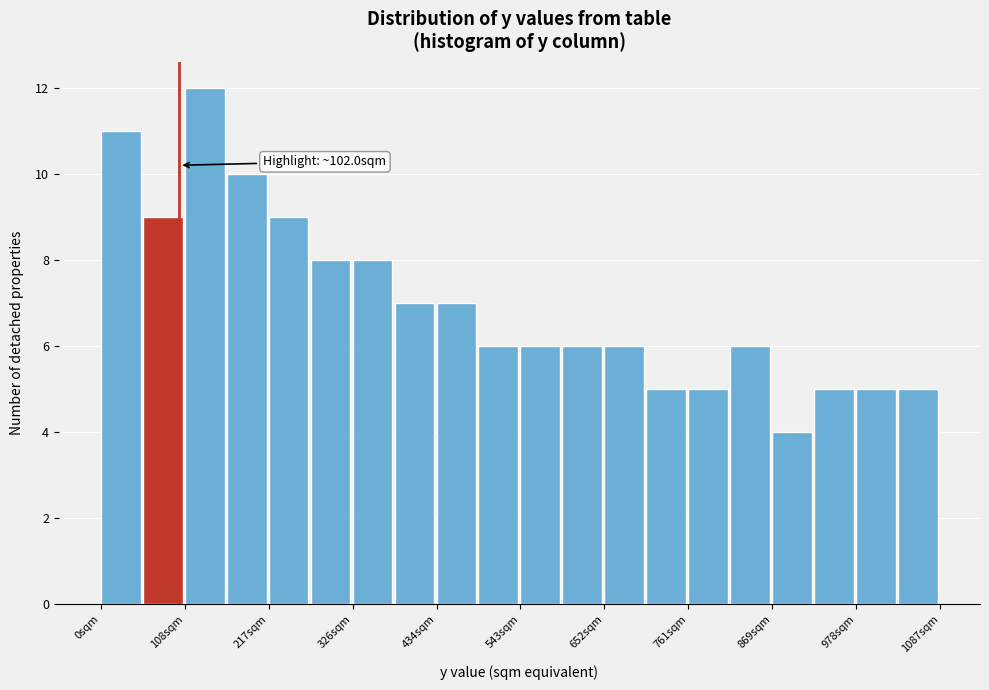

Around what value on the x-axis is the tallest bar? Give the approximate position of its centre, as read against the axis.

140